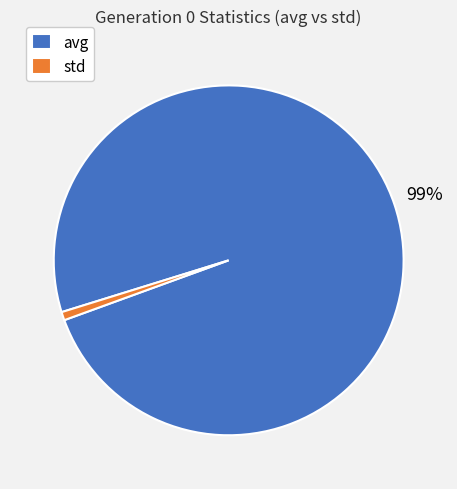

What is the majority slice?

avg